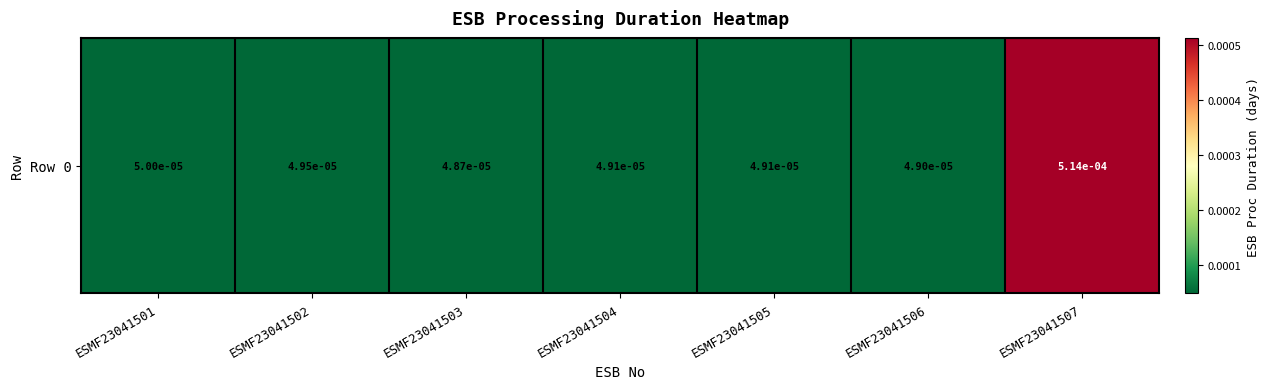

List the labels in order of value, smallest first.

ESMF23041503, ESMF23041506, ESMF23041504, ESMF23041505, ESMF23041502, ESMF23041501, ESMF23041507